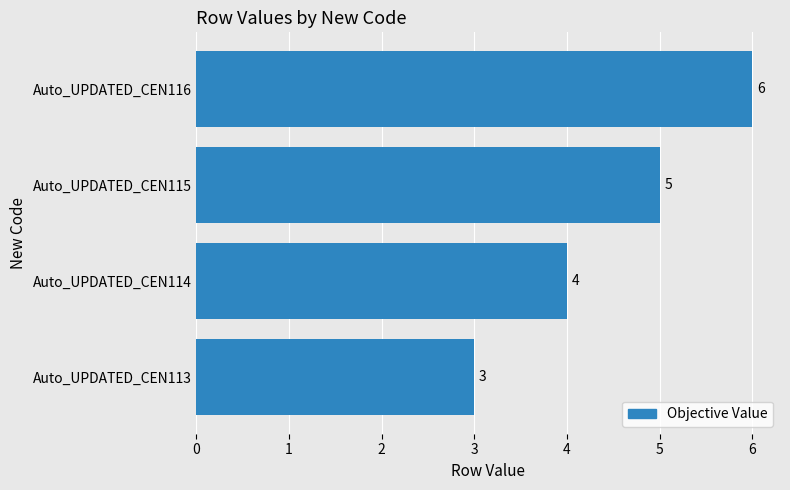

What is the sum of all values?

18